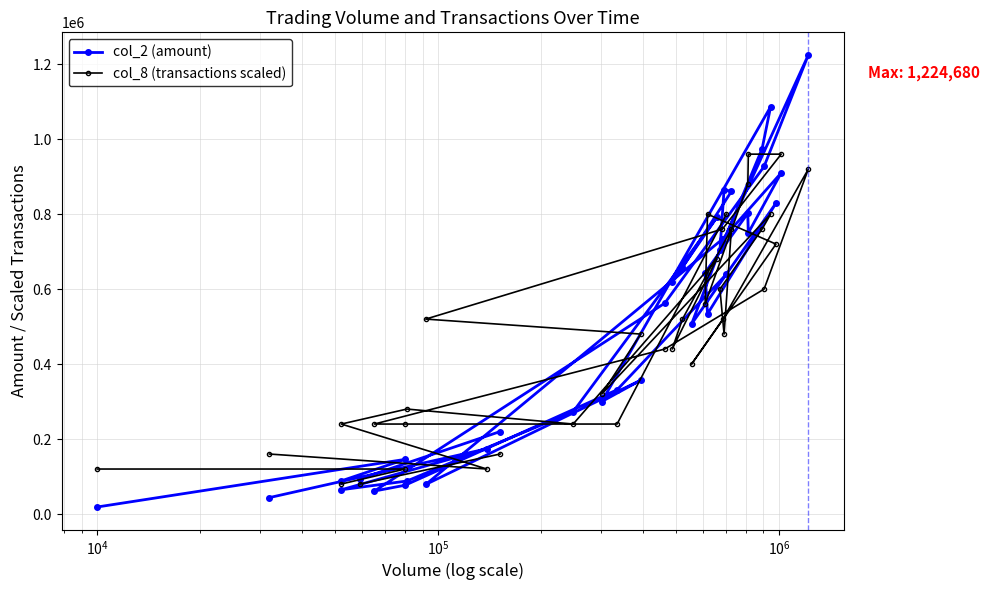

What are all the series names shown in the legend?

col_2 (amount), col_8 (transactions scaled)